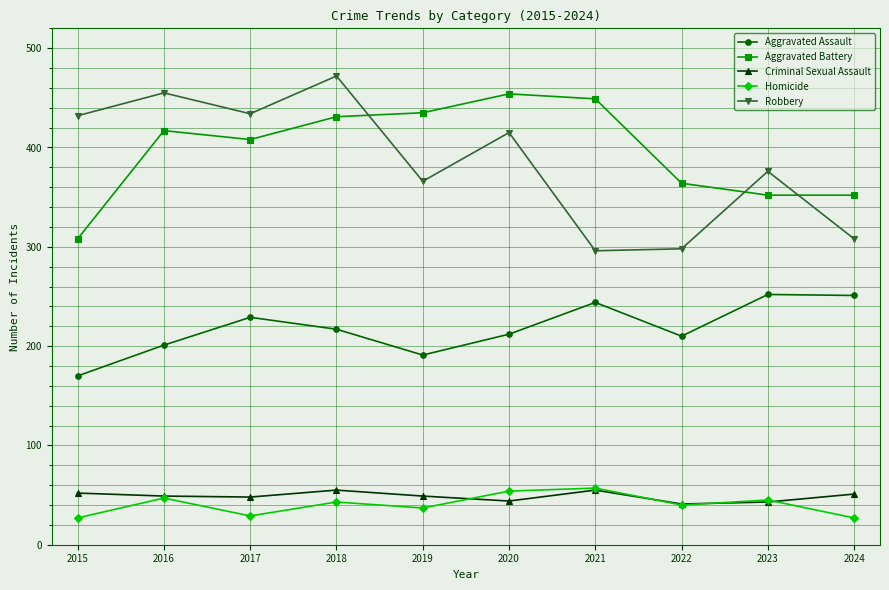

What are all the series names shown in the legend?

Aggravated Assault, Aggravated Battery, Criminal Sexual Assault, Homicide, Robbery